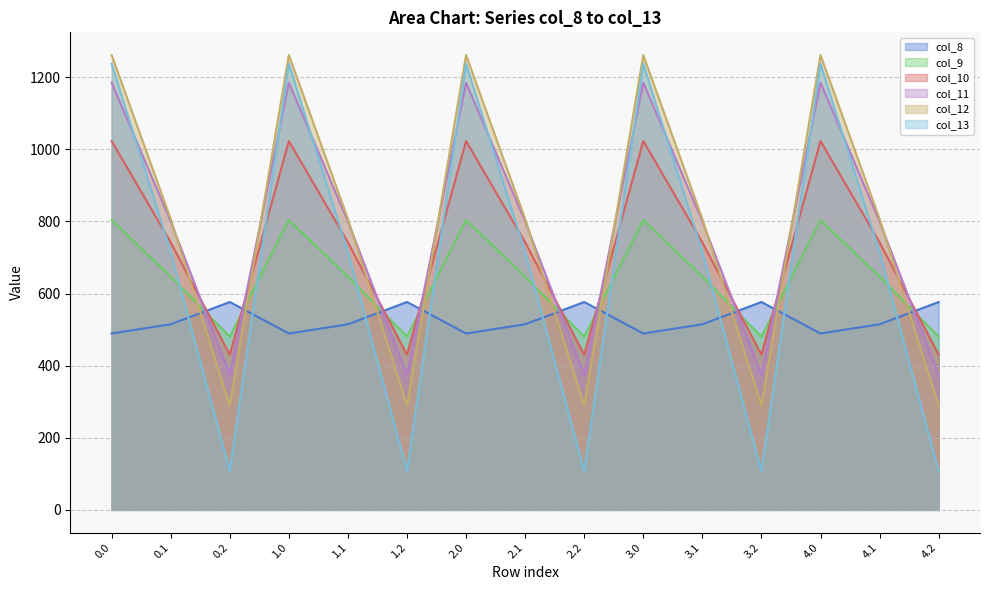

What is the greatest value displayed?

1261.6